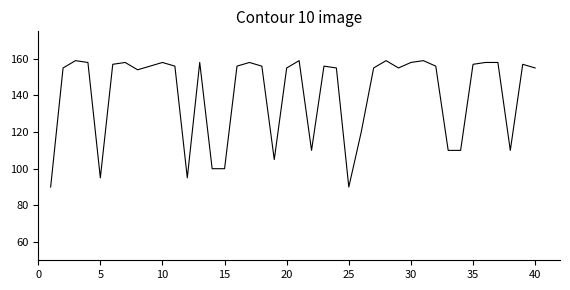

What is the smallest value displayed?

90